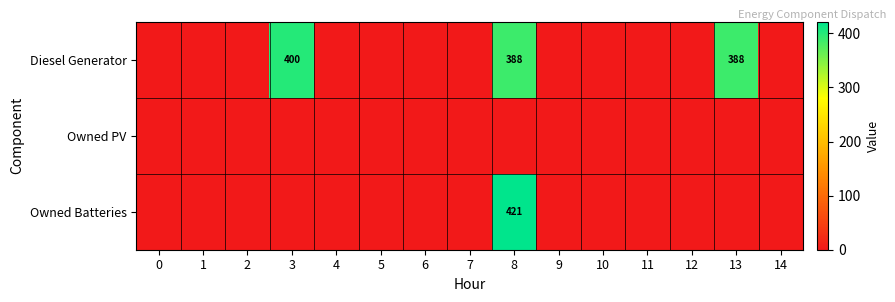

At which label does Owned Batteries reach its peak?

8